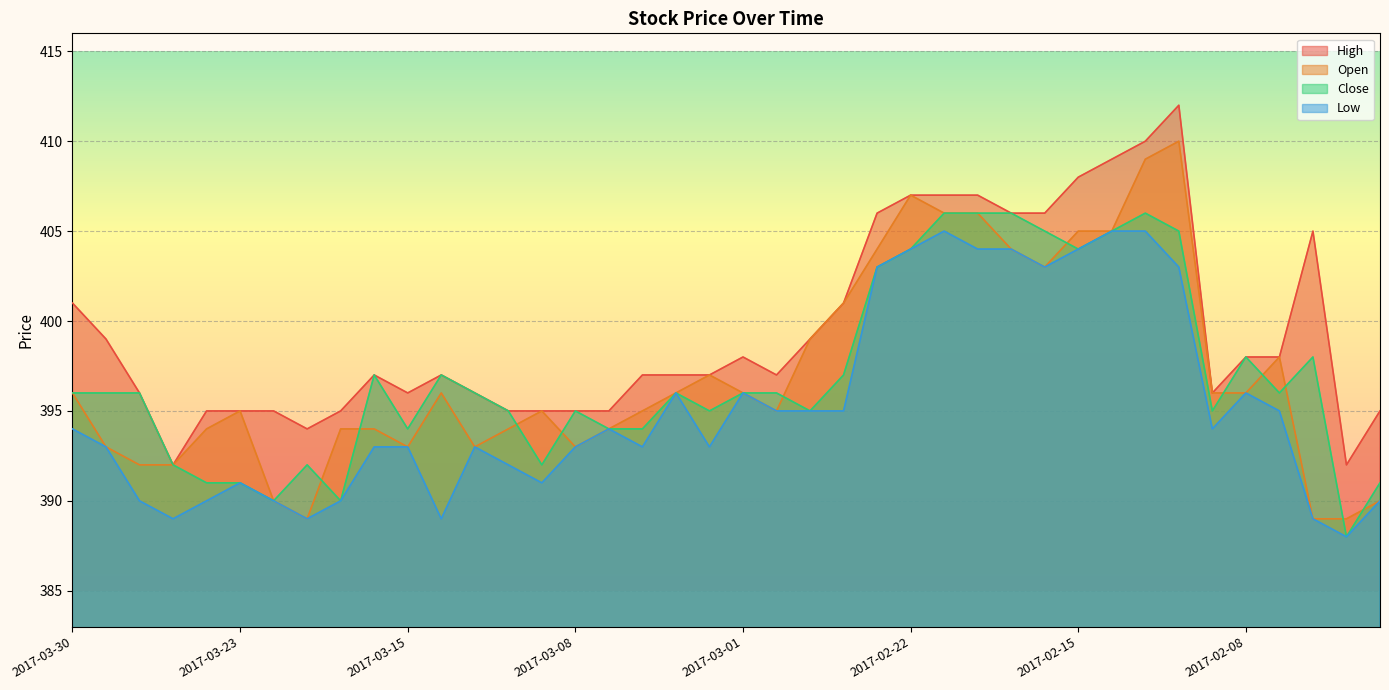

What is the maximum value for Low?

405